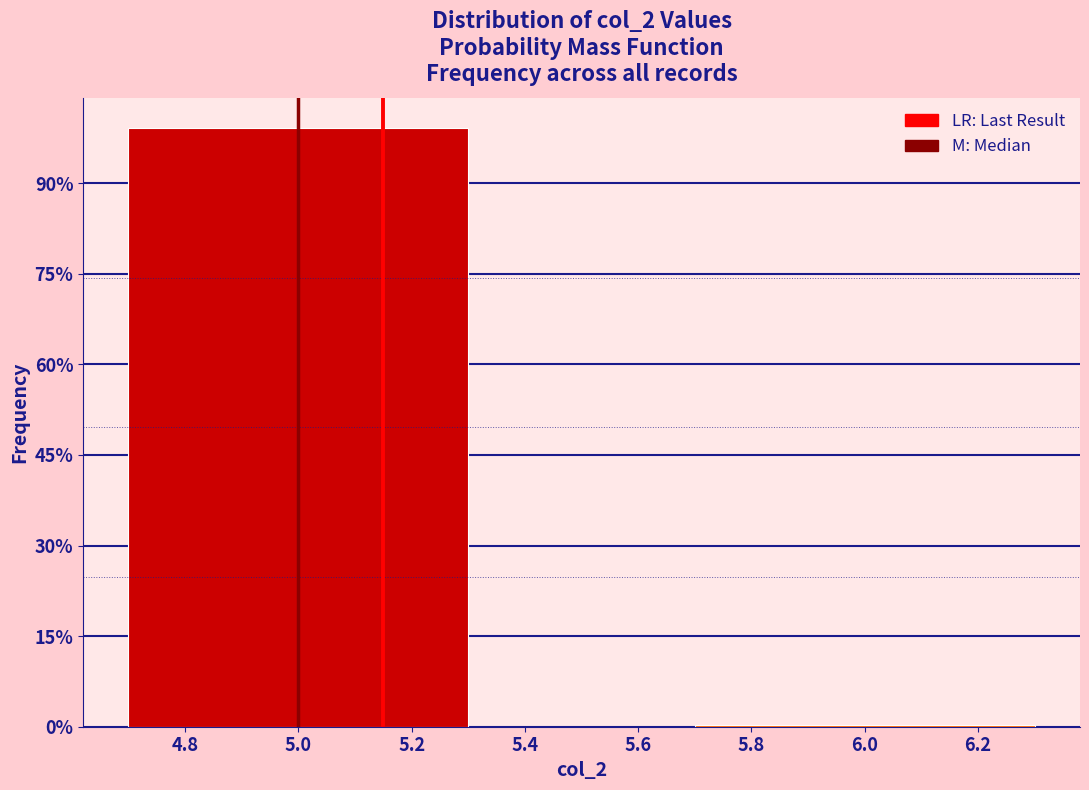

Are the bars horizontal?

No